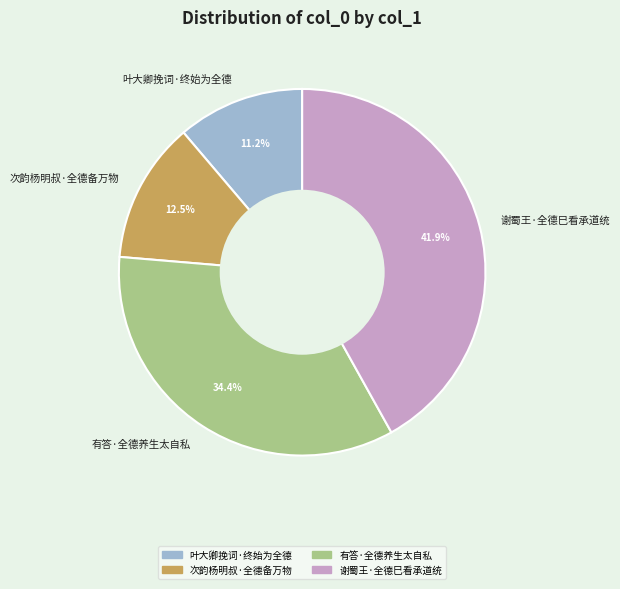

Is 叶大卿挽词·终始为全德 the majority of the pie?

No